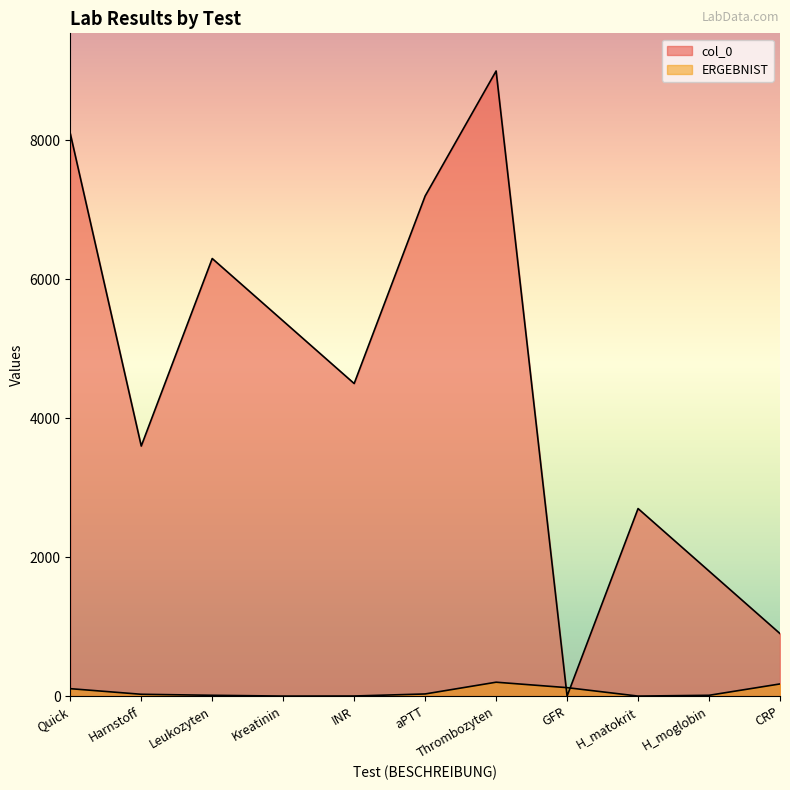

Which label corresponds to the smallest value in the chart?

GFR